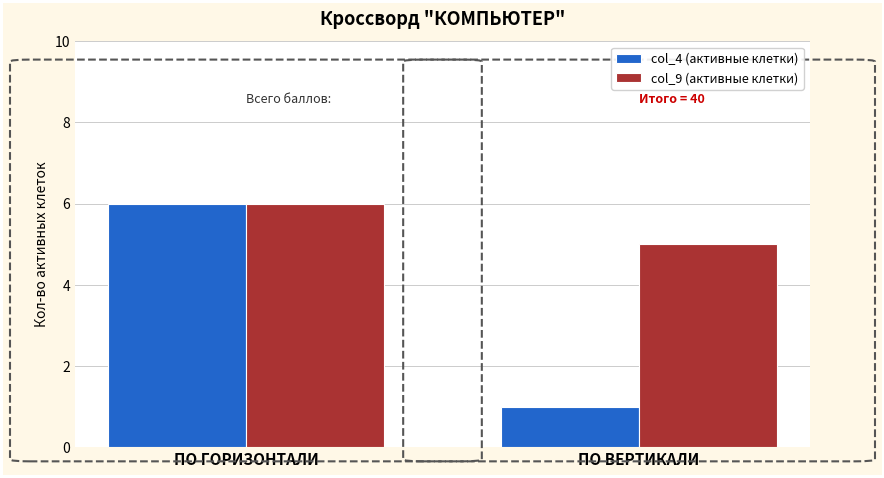

Are the bars grouped side by side (vs. stacked)?

Yes